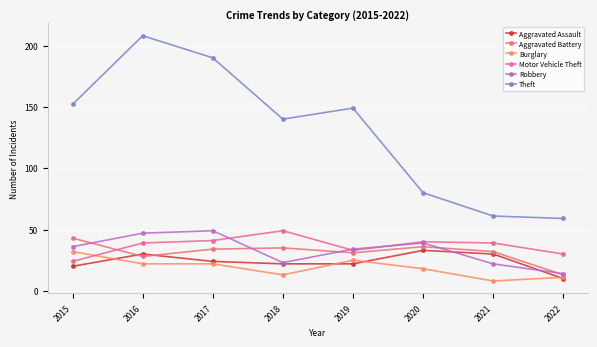

List the labels in order of Aggravated Battery value, smallest first.

2022, 2016, 2019, 2021, 2017, 2018, 2020, 2015